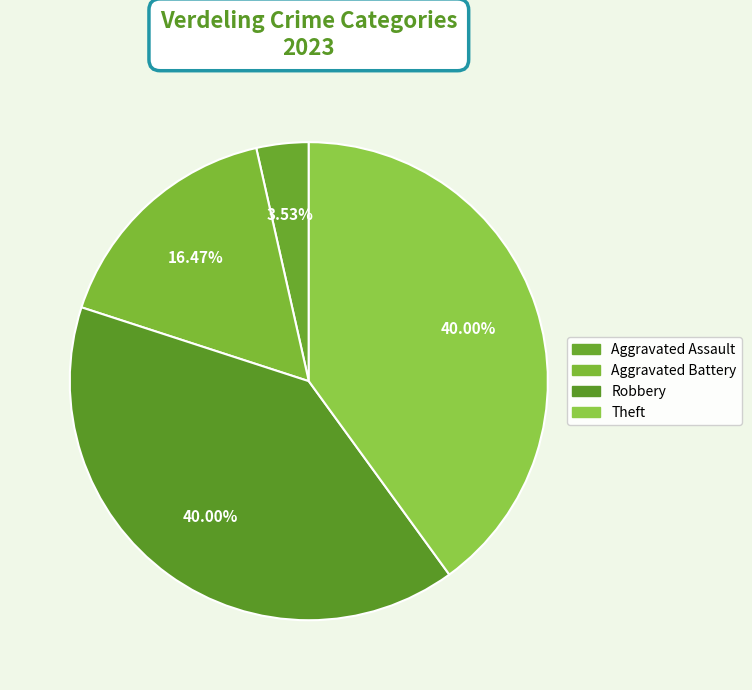

Is there any slice that represents more than half of the pie?

No